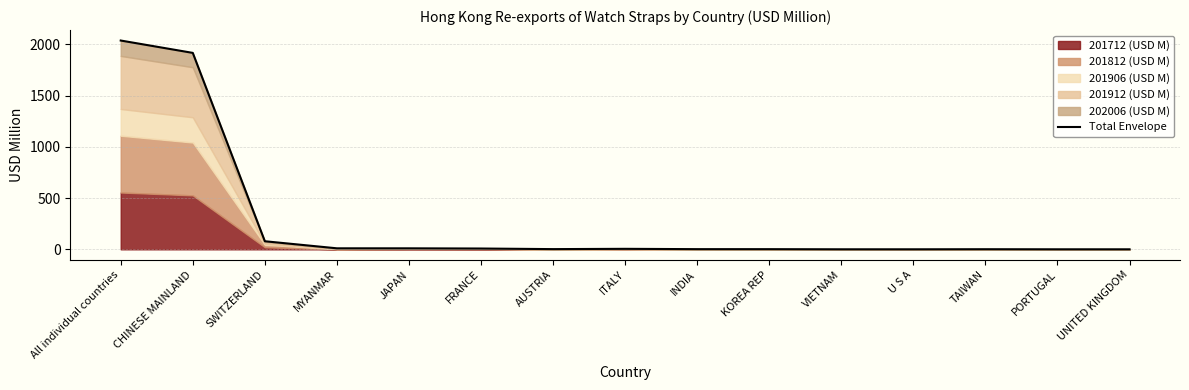

What is the sum of the values at PORTUGAL and ITALY?

5.1